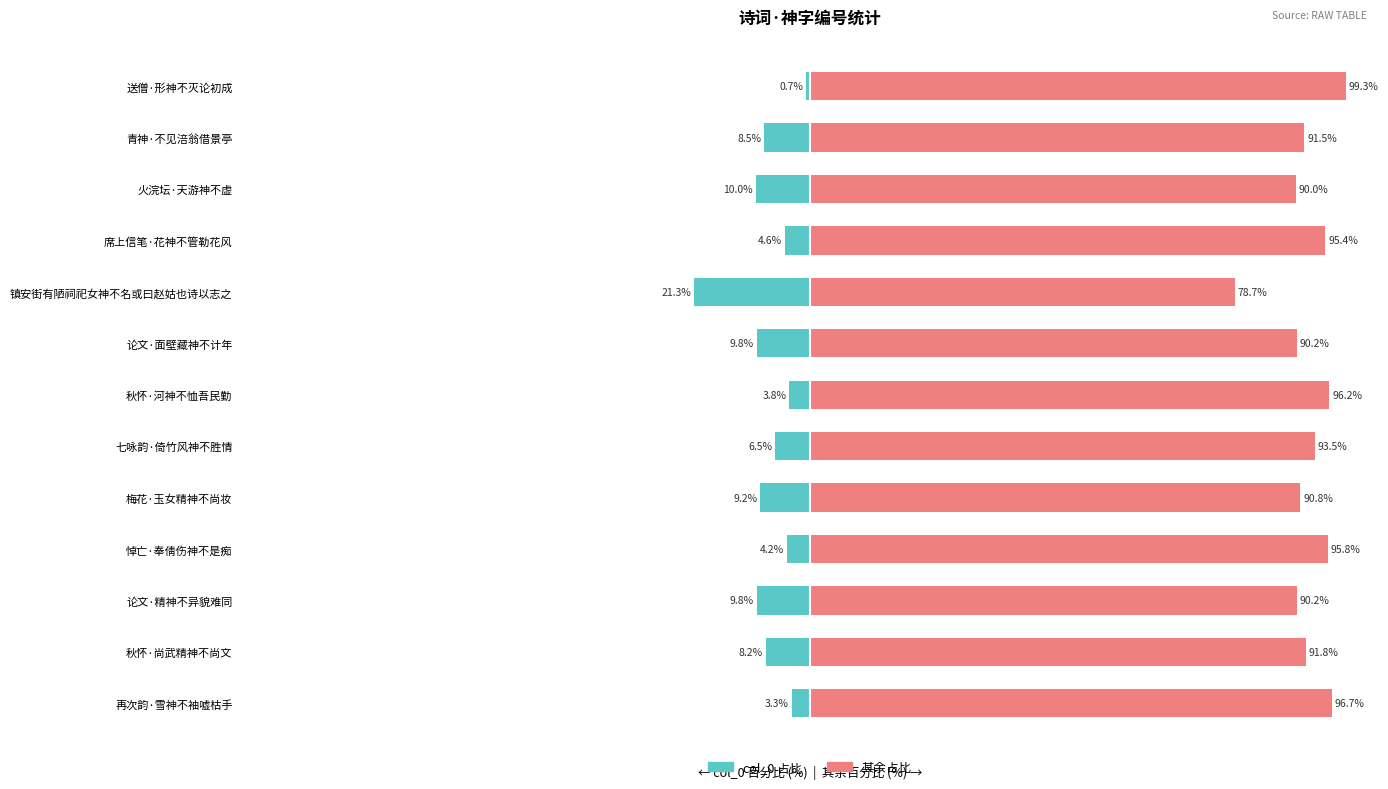

The col_0 占比 series shows -1.1 at 0. True or false?

False